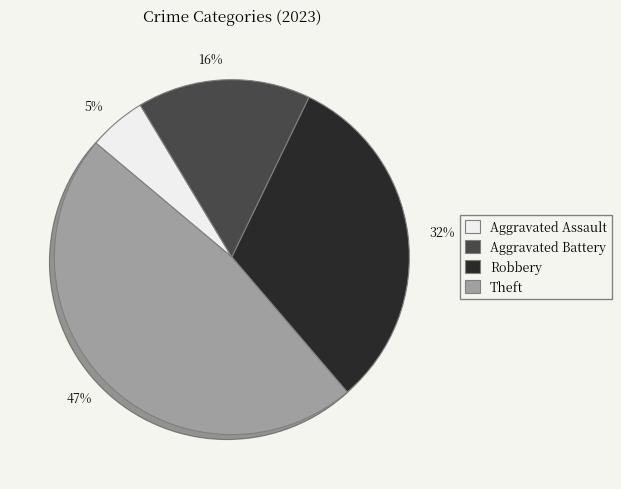

Combined, do Robbery and Aggravated Battery account for over 50%?

No